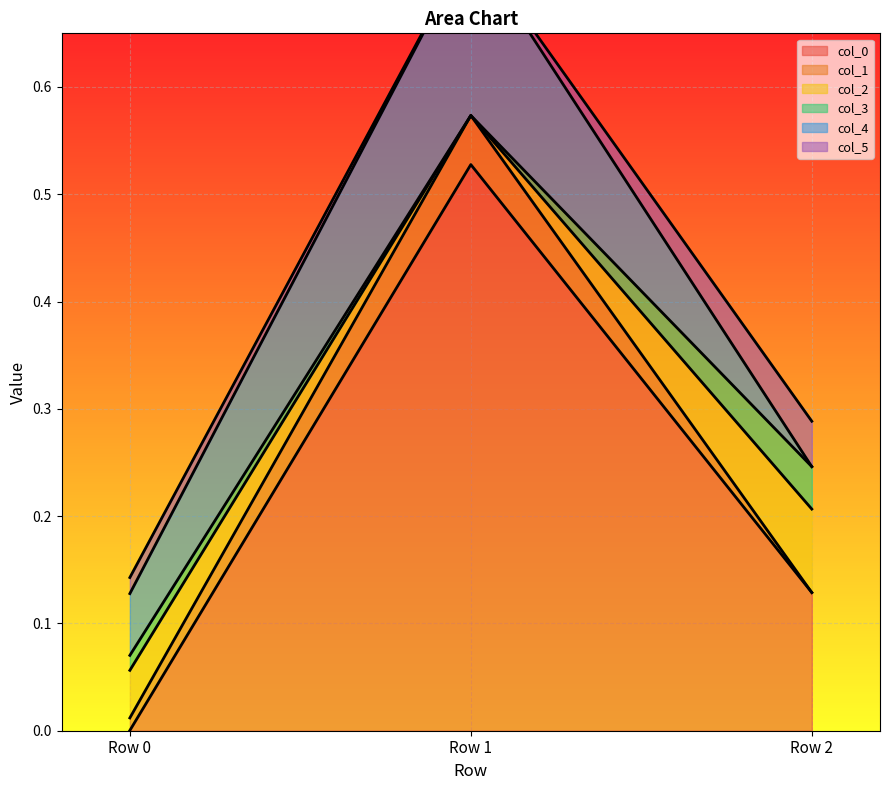

At which category is the sum across all series the highest?

Row 1